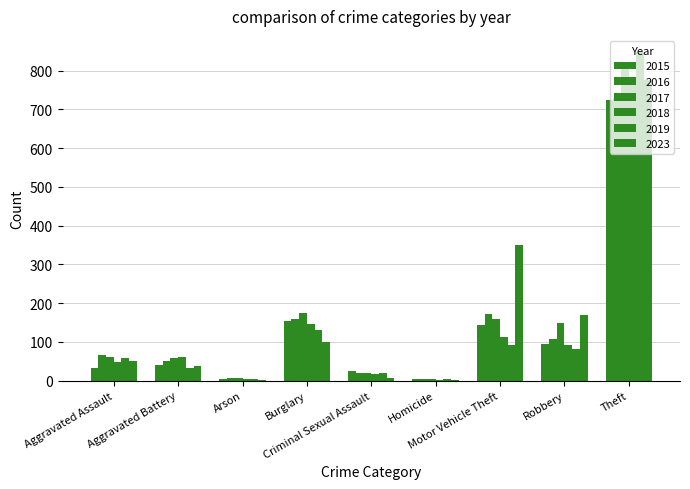

Reading left to right, list all the values displayed in this chart.

2015: Aggravated Assault=34	Aggravated Battery=41	Arson=4	Burglary=153	Criminal Sexual Assault=24	Homicide=4	Motor Vehicle Theft=143	Robbery=94	Theft=725
2016: Aggravated Assault=65	Aggravated Battery=50	Arson=7	Burglary=160	Criminal Sexual Assault=20	Homicide=4	Motor Vehicle Theft=173	Robbery=108	Theft=728
2017: Aggravated Assault=60	Aggravated Battery=58	Arson=6	Burglary=174	Criminal Sexual Assault=19	Homicide=4	Motor Vehicle Theft=158	Robbery=149	Theft=819
2018: Aggravated Assault=48	Aggravated Battery=61	Arson=5	Burglary=146	Criminal Sexual Assault=16	Homicide=3	Motor Vehicle Theft=112	Robbery=92	Theft=765
2019: Aggravated Assault=59	Aggravated Battery=32	Arson=5	Burglary=132	Criminal Sexual Assault=19	Homicide=4	Motor Vehicle Theft=92	Robbery=83	Theft=847
2023: Aggravated Assault=52	Aggravated Battery=37	Arson=2	Burglary=100	Criminal Sexual Assault=8	Homicide=1	Motor Vehicle Theft=350	Robbery=169	Theft=775